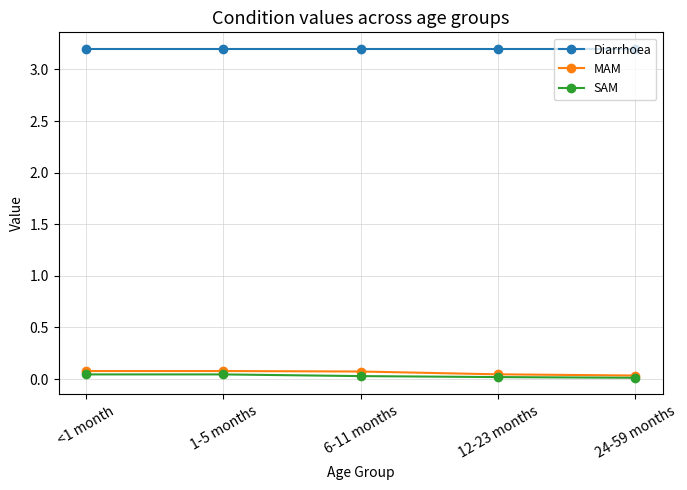

What is the label of the 5th point from the left?

24-59 months